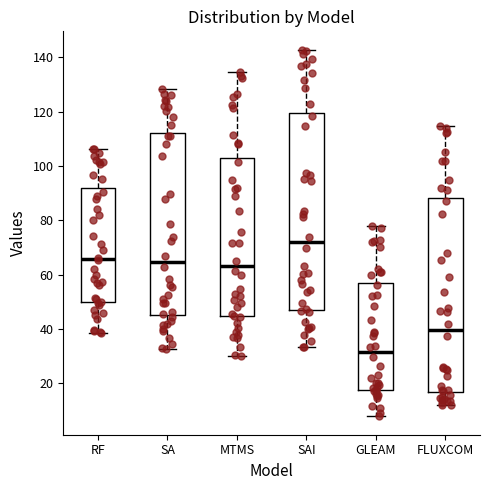

Where does the median line of the box for MTMS sit on the y-axis? The values are not printed on the chart, so give them approximately, as read against the axis.

64